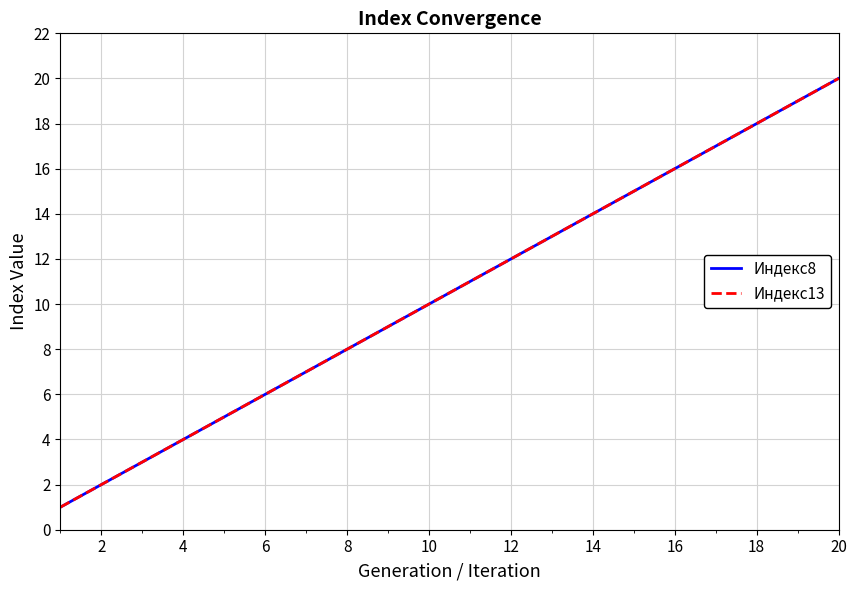

At how many categories does at least one series exceed 19?

1